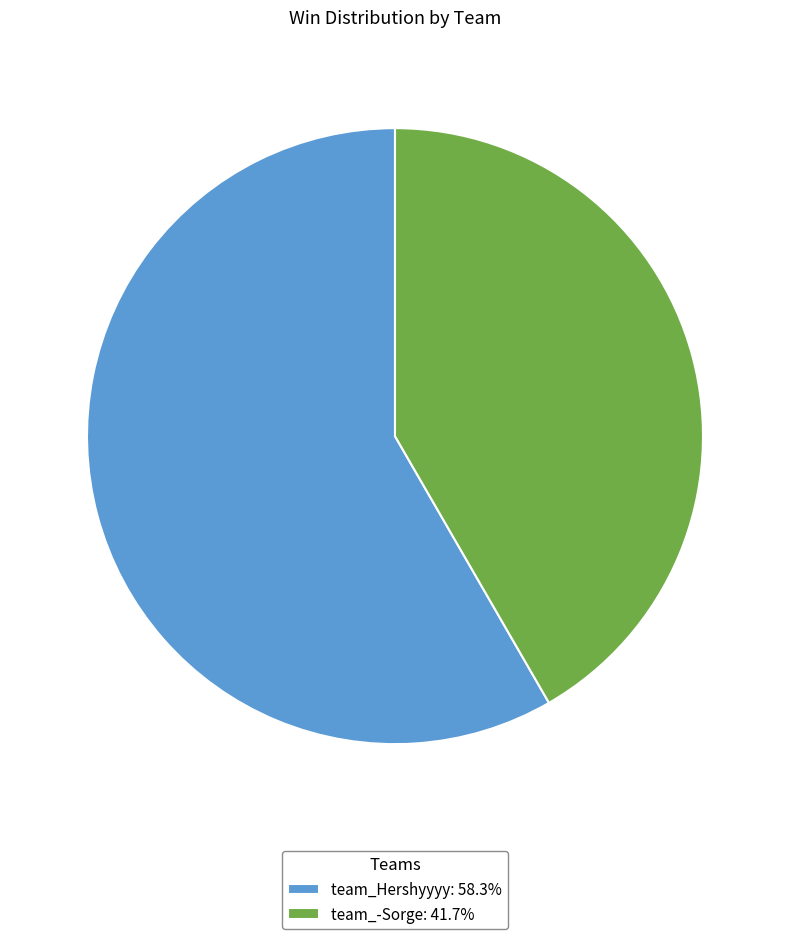

Rank the categories by value from lowest to highest.

team_-Sorge, team_Hershyyyy